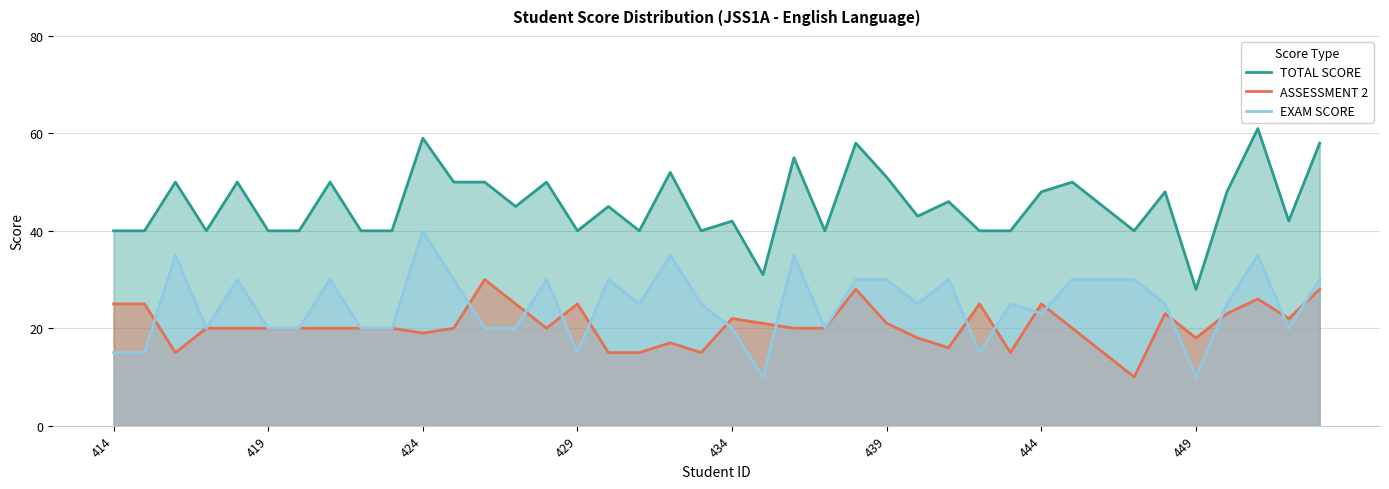

List the series in order of their overall mean, lowest first.

ASSESSMENT 2, EXAM SCORE, TOTAL SCORE